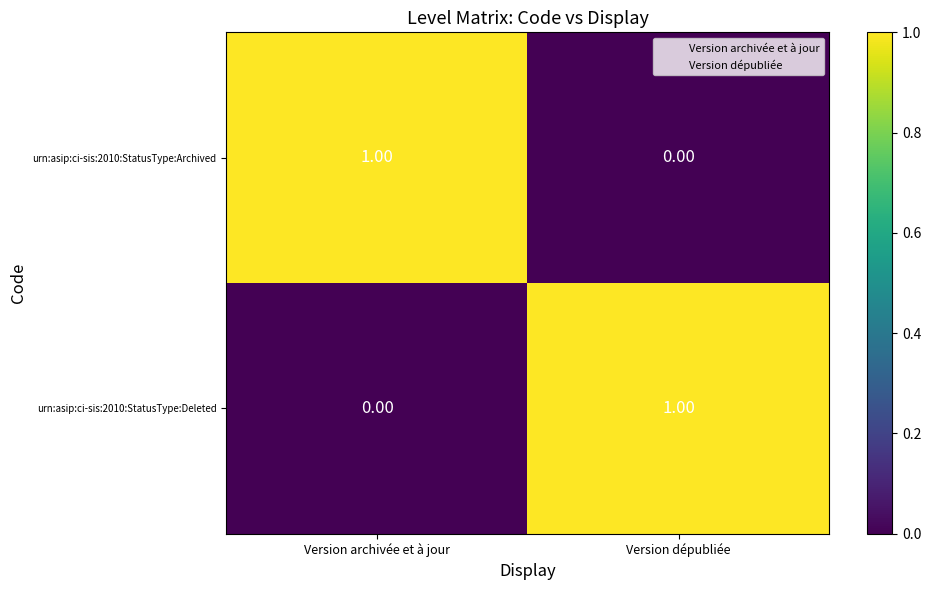

List the labels in order of urn:asip:ci-sis:2010:StatusType:Deleted value, largest first.

Version dépubliée, Version archivée et à jour